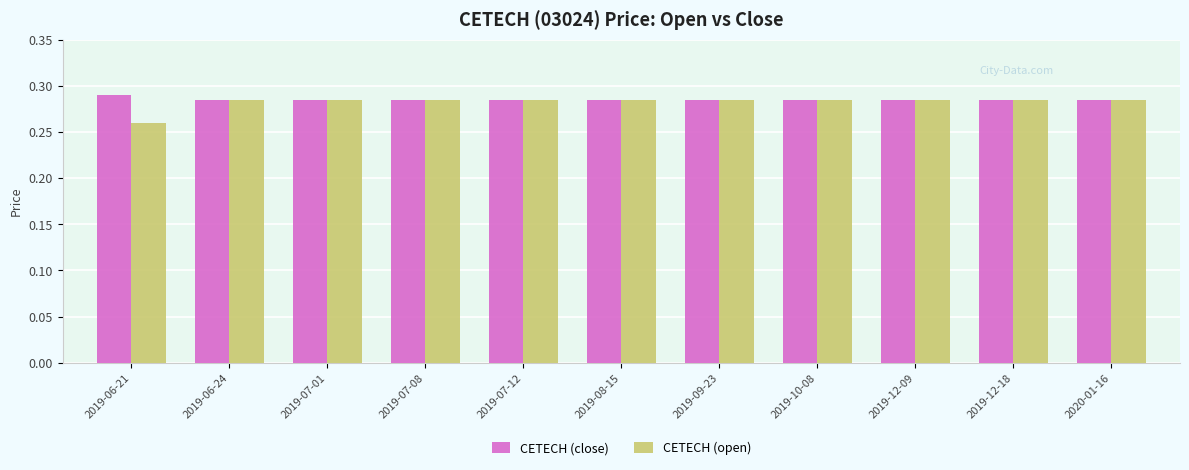

What is the sum of the CETECH (open) values at 2019-07-08 and 2019-06-24?

0.6